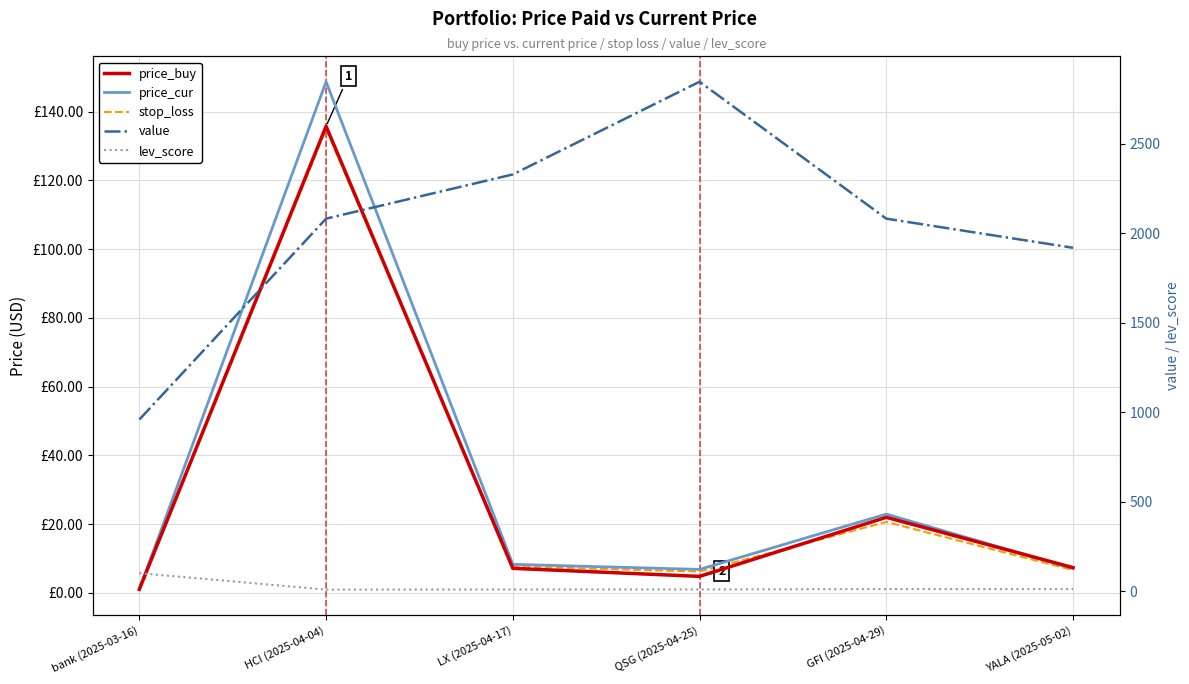

Which series has the largest range (max minus min)?

value